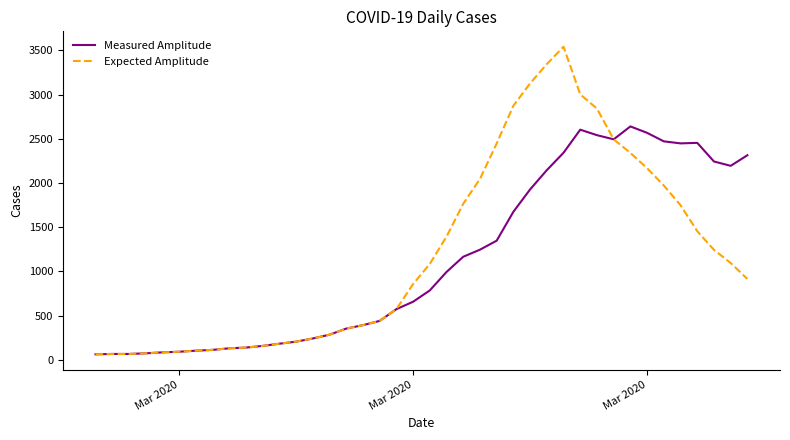

Which series has the widest spread of values?

Expected Amplitude